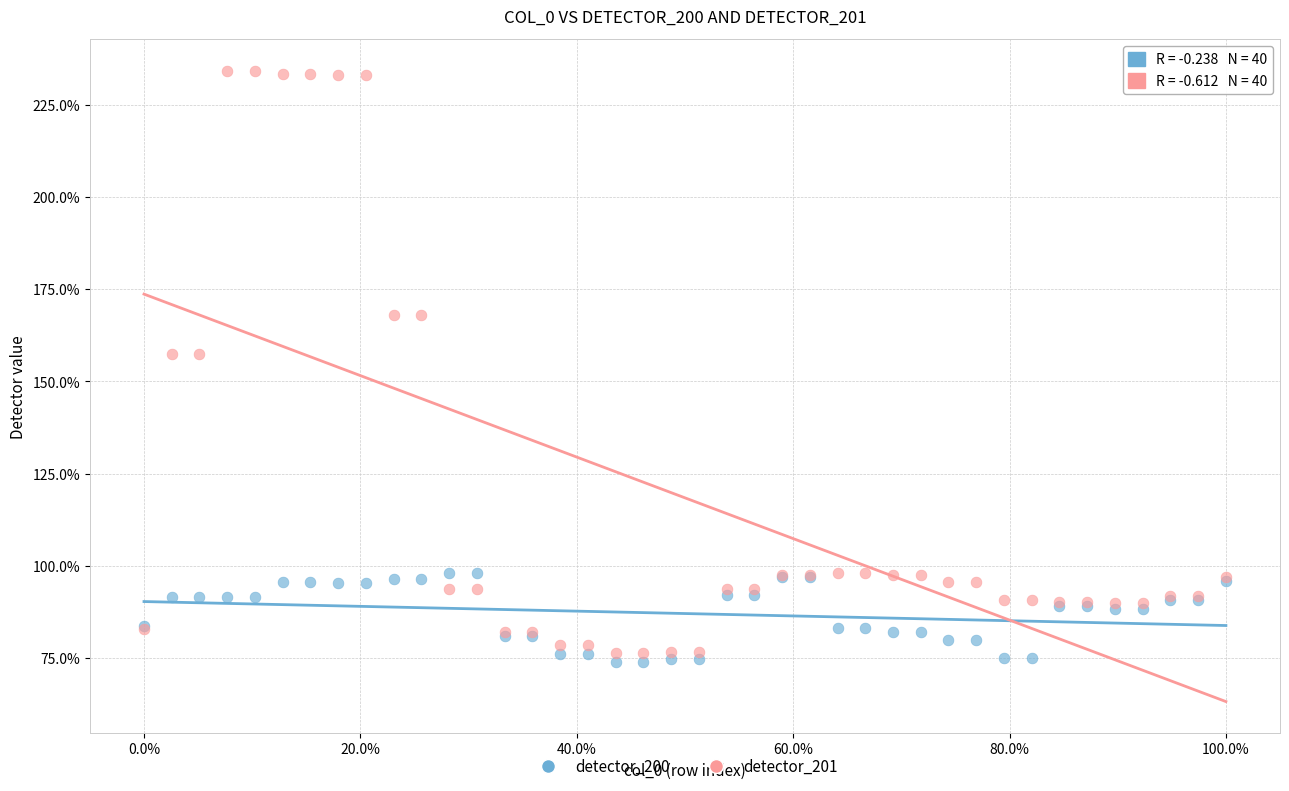

What are all the series names shown in the legend?

detector_200, detector_201